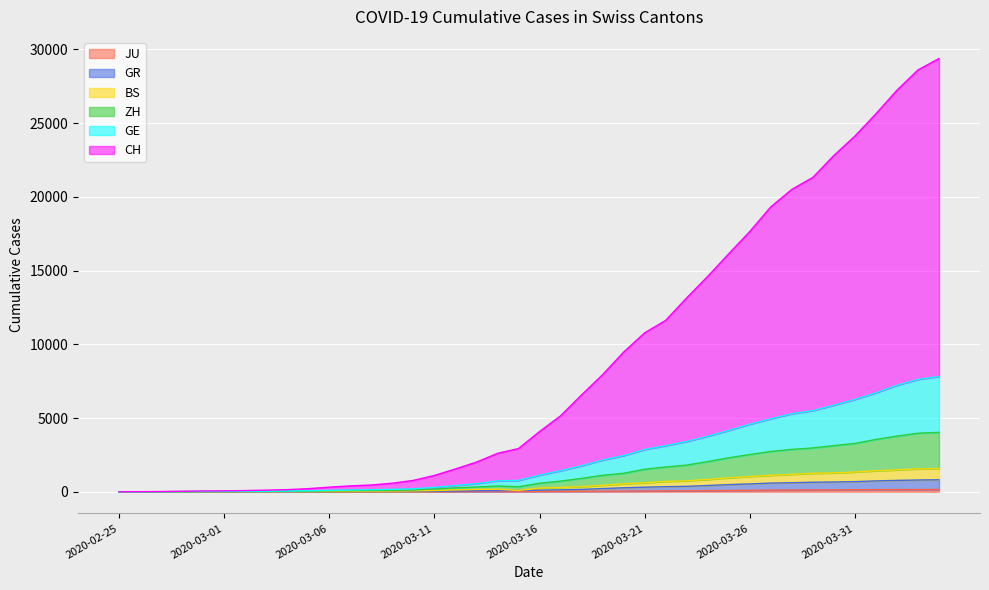

True or false: CH and ZH intersect in this chart.

False